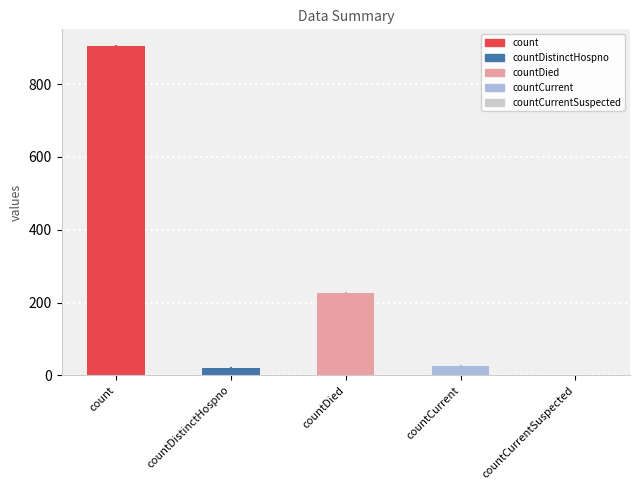

How many positive values are there?

4